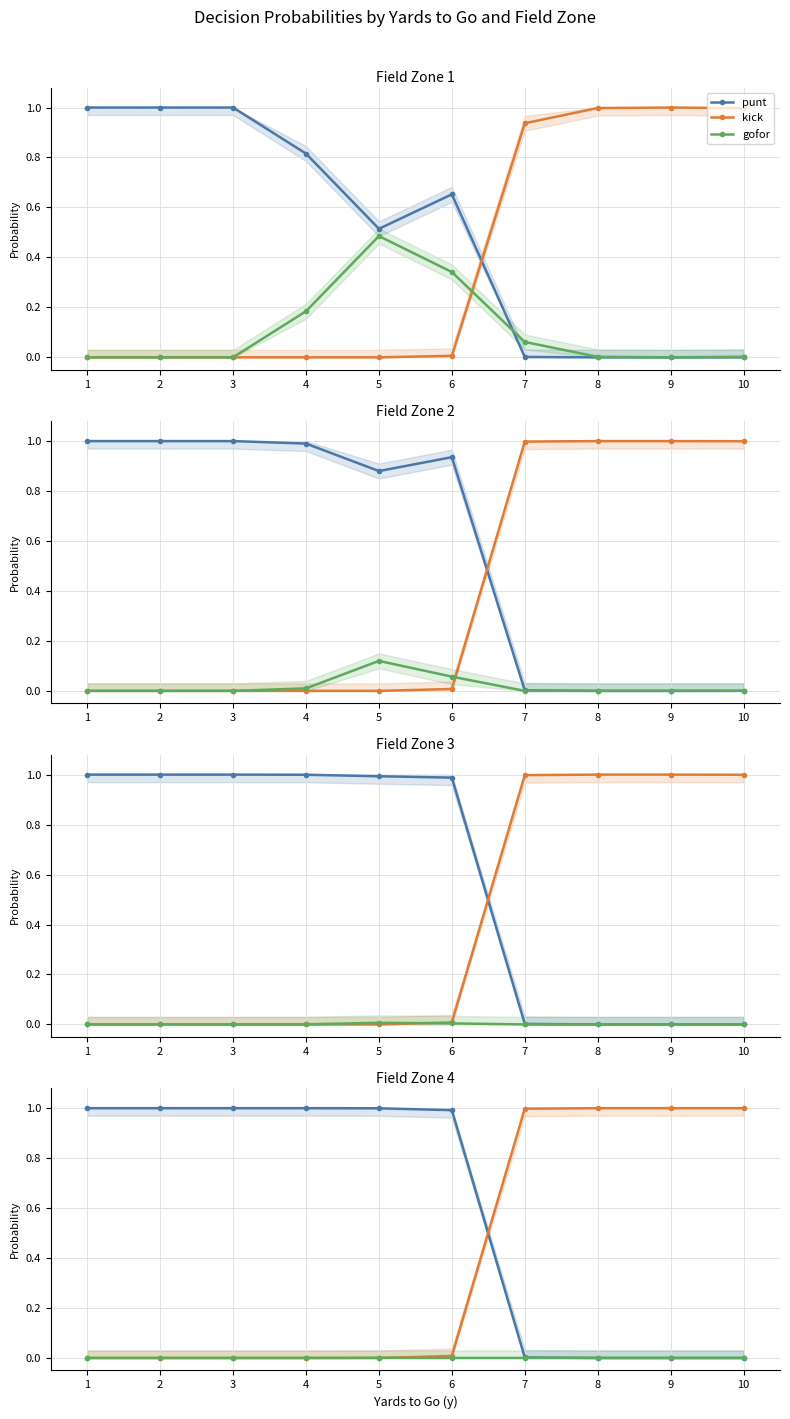

Which series changed the most between 3 and 6?

punt